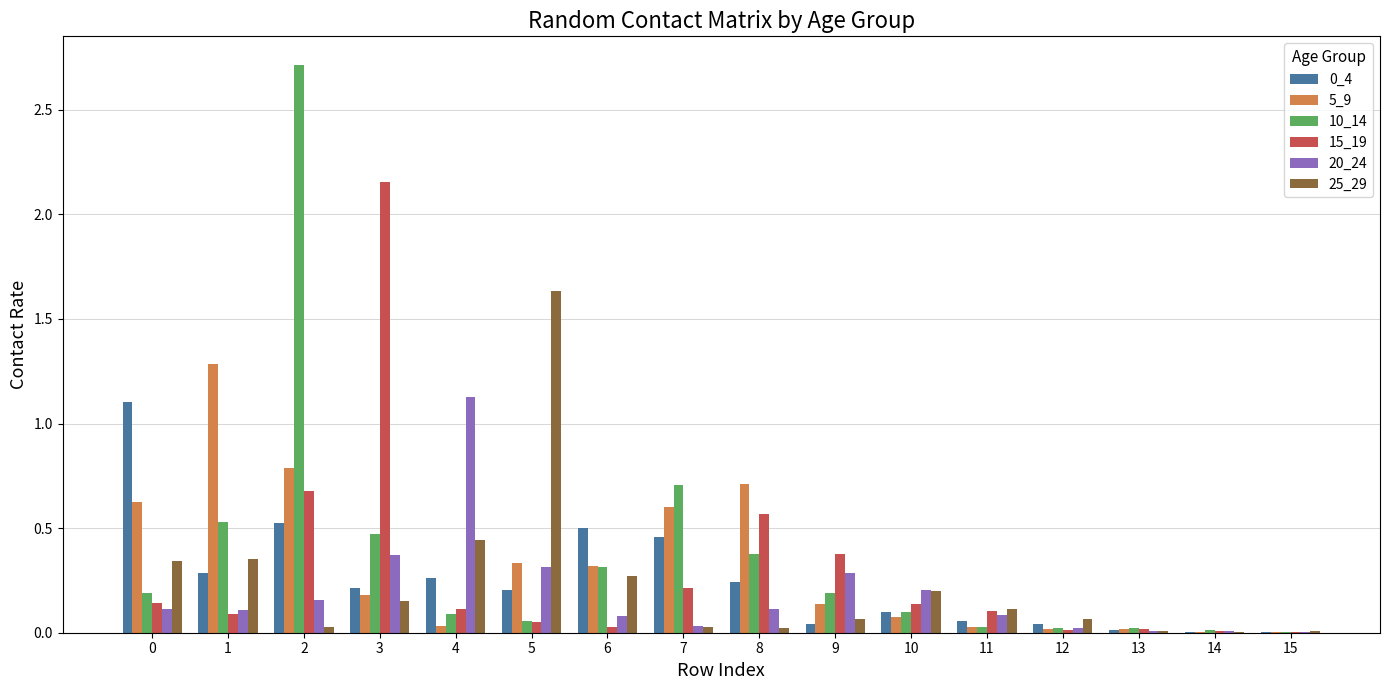

Is it true that 20_24 equals 0.2 at 0?

False